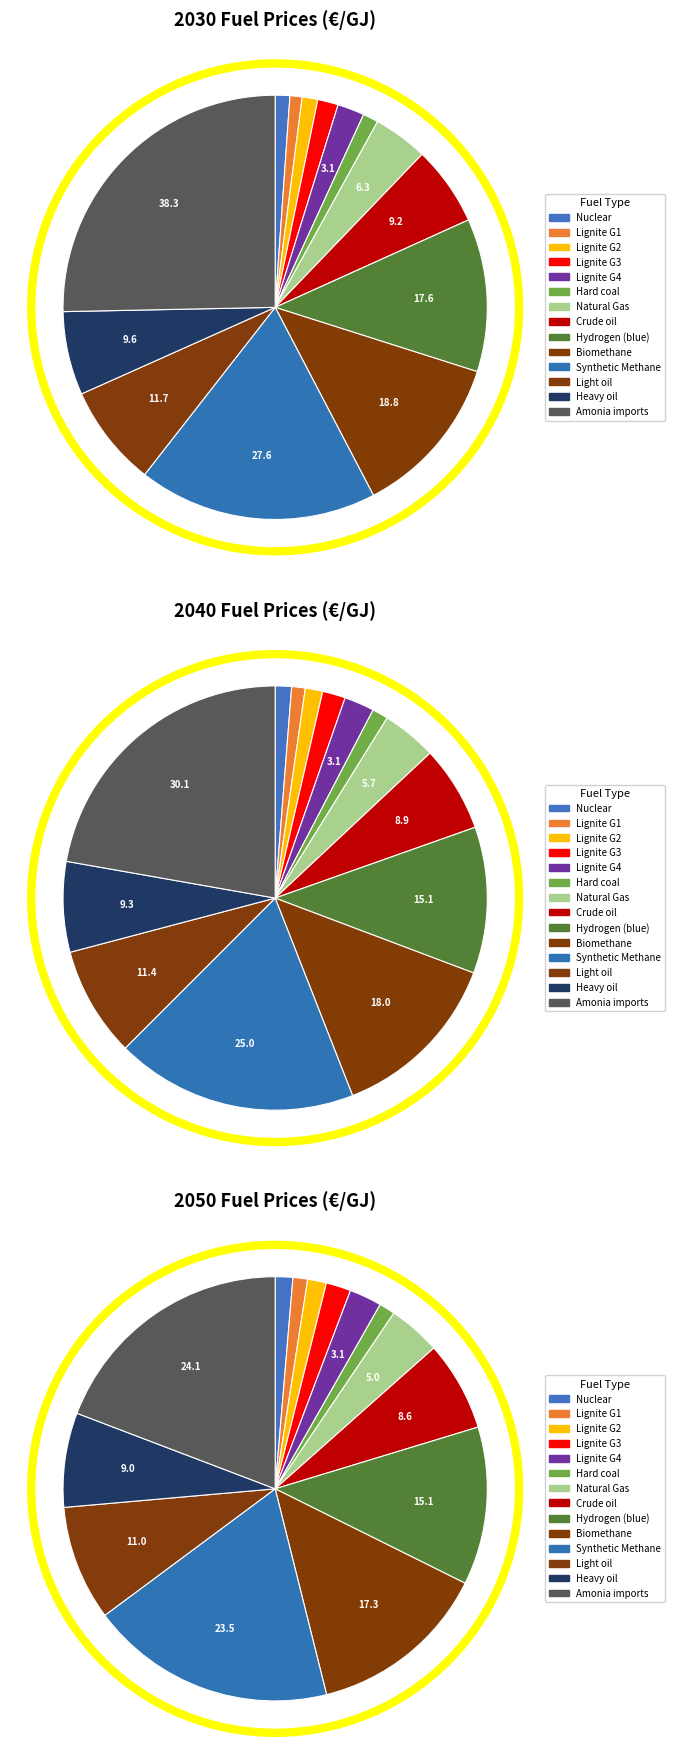

Count the number of slices in the pie.

14